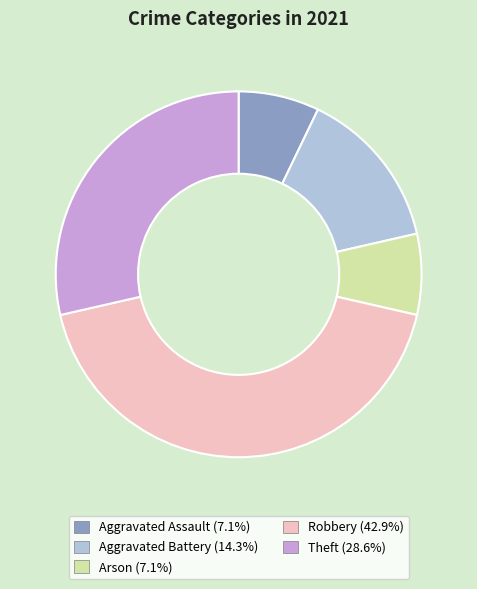

Between Aggravated Battery and Aggravated Assault, which is larger?

Aggravated Battery